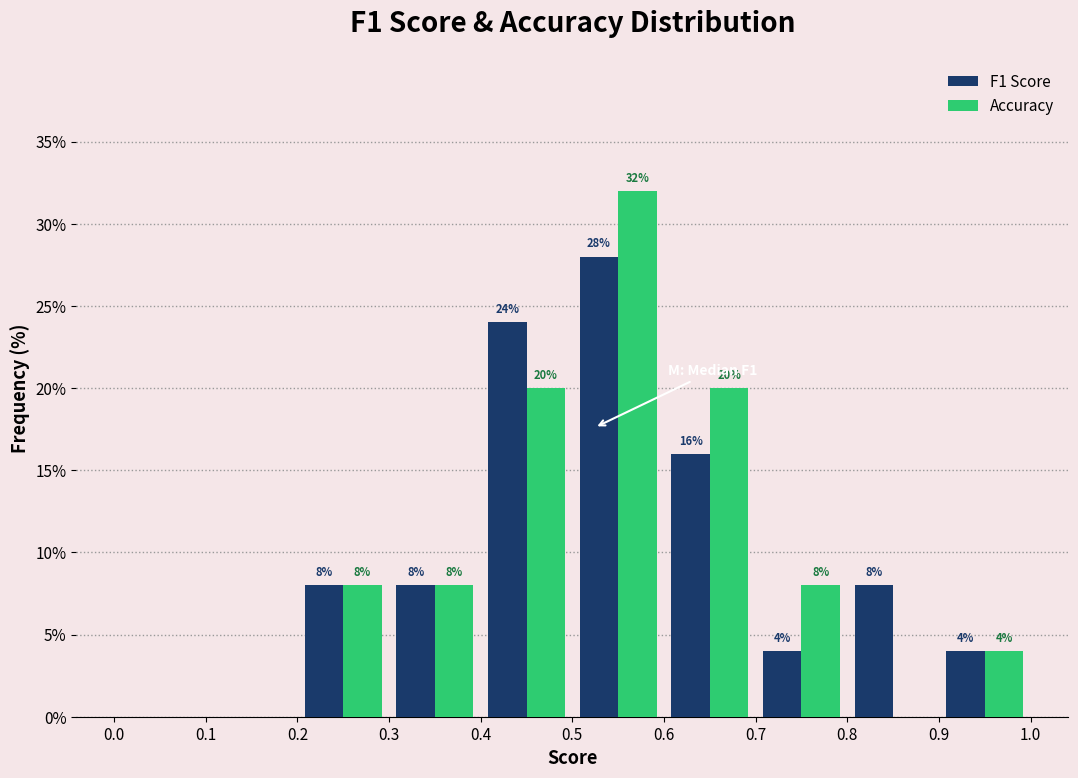

In the F1 Score series, which range on the x-axis has the tallest bar?

0.5 to 0.6